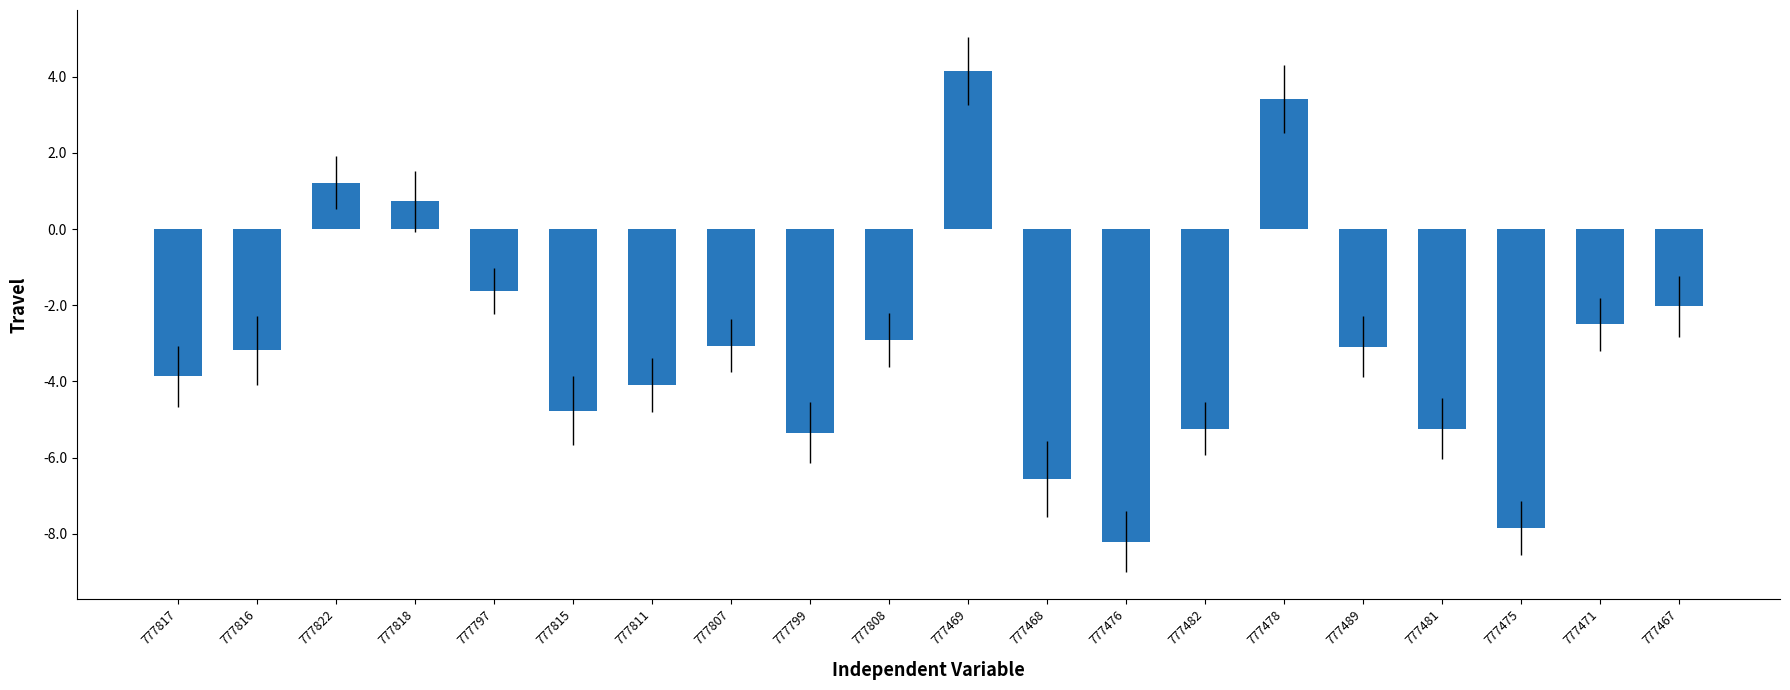

What is the approximate value at 777822?

1.2